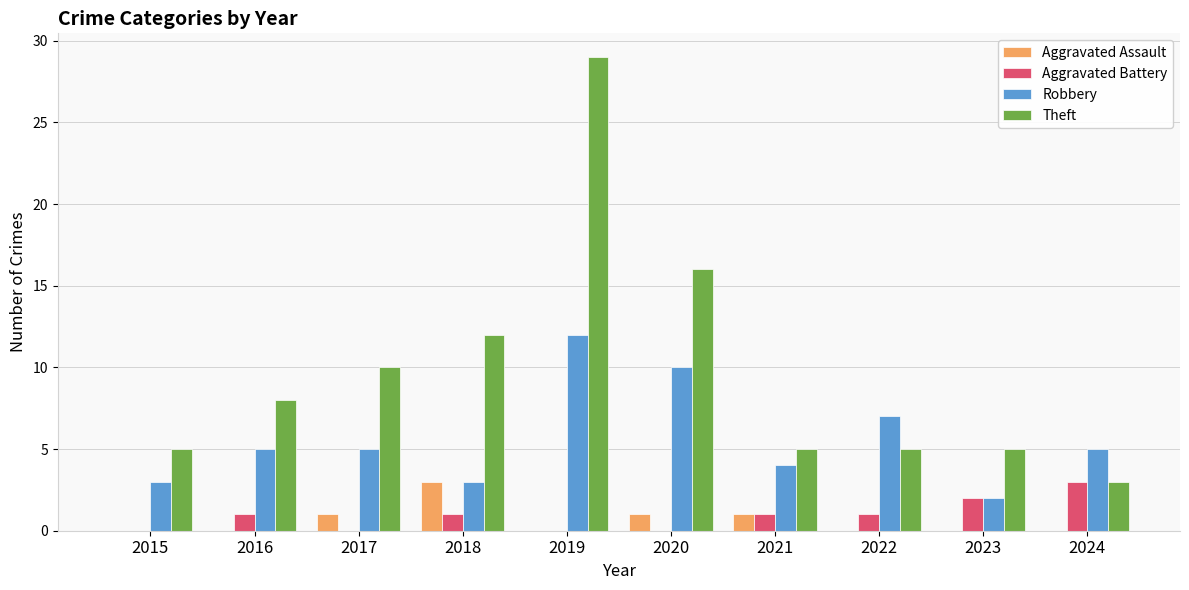

Which series has the largest total across all categories?

Theft